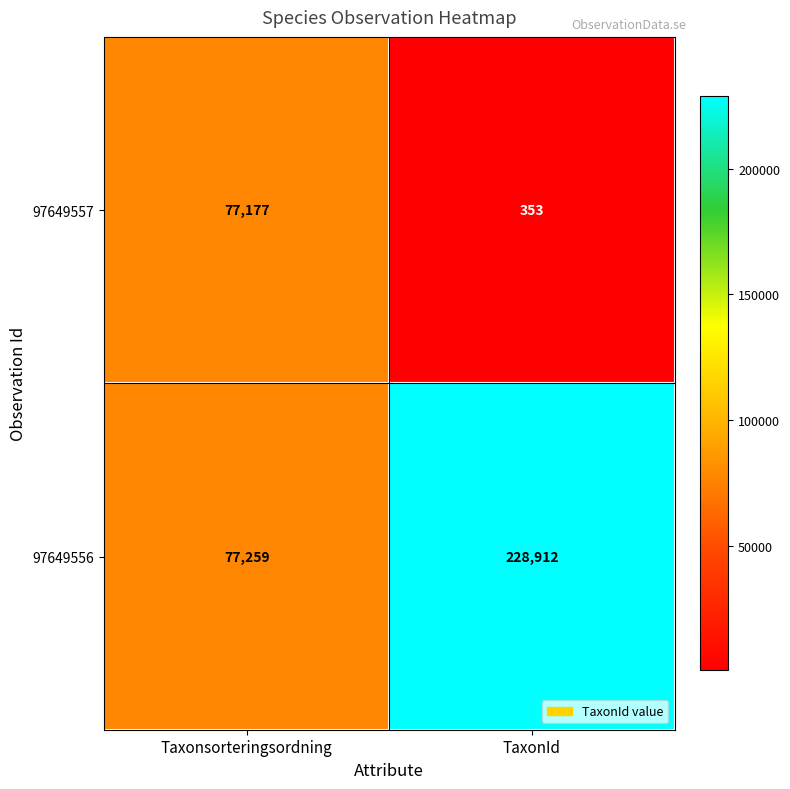

The value of 97649556 at Taxonsorteringsordning is 104377. True or false?

False